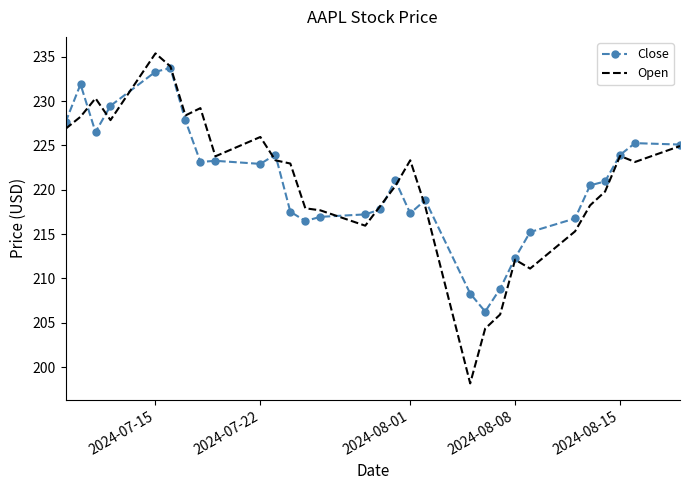

Which series has the widest spread of values?

Open